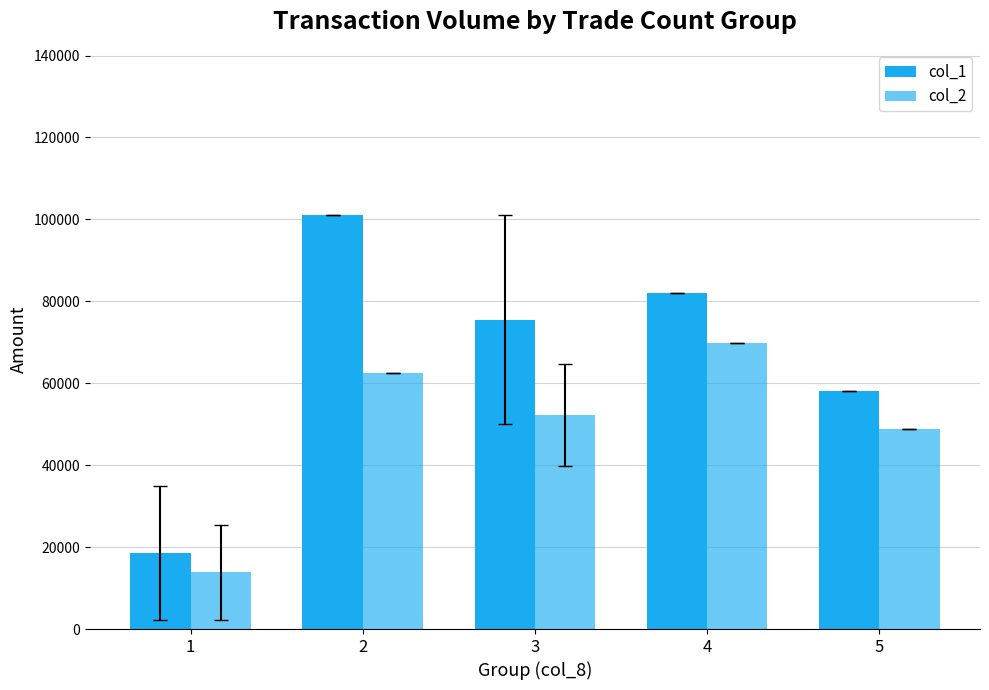

How many bars are there in each group?

2